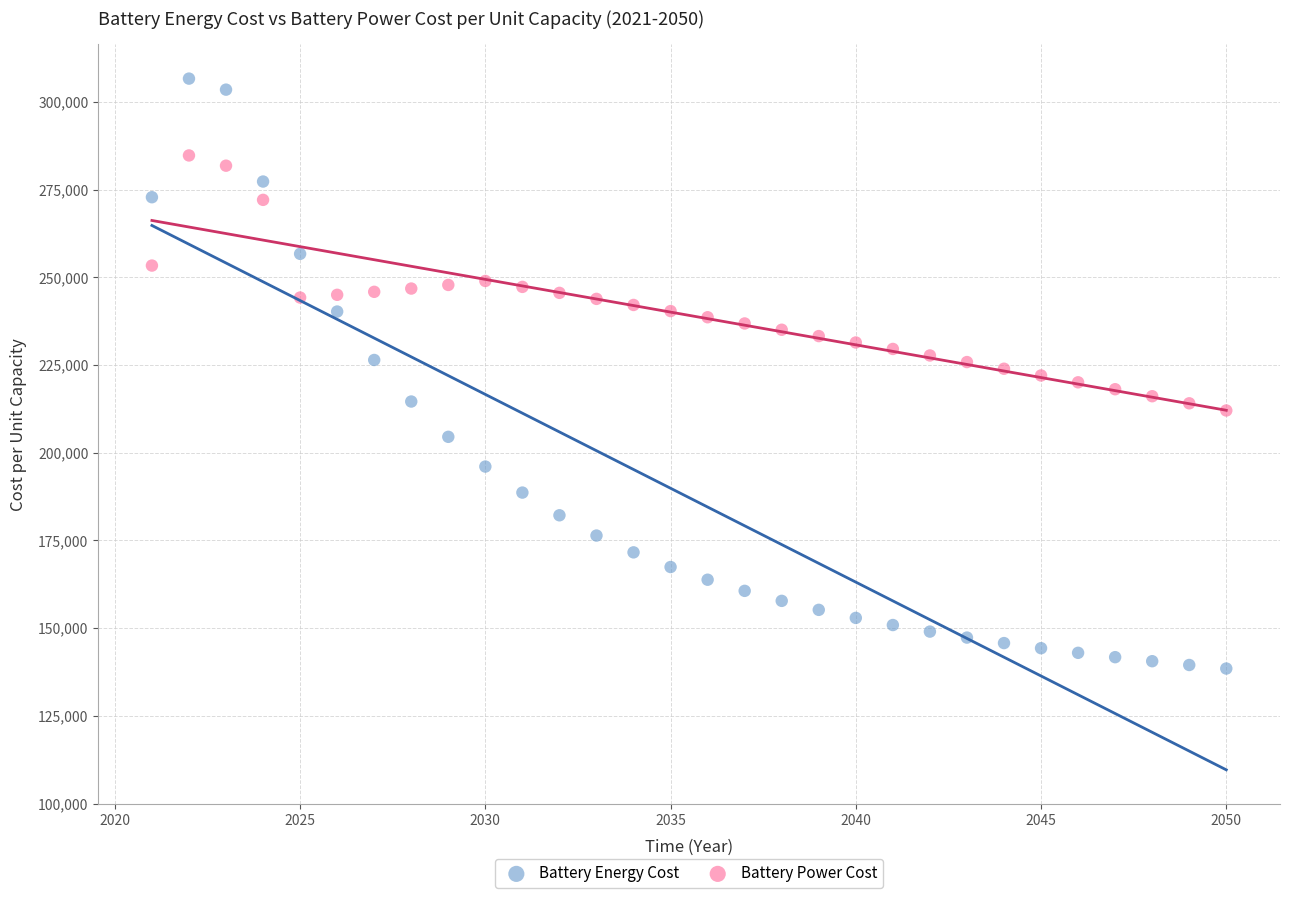

Across all data points, what is the range of X values (max minus min)?

29